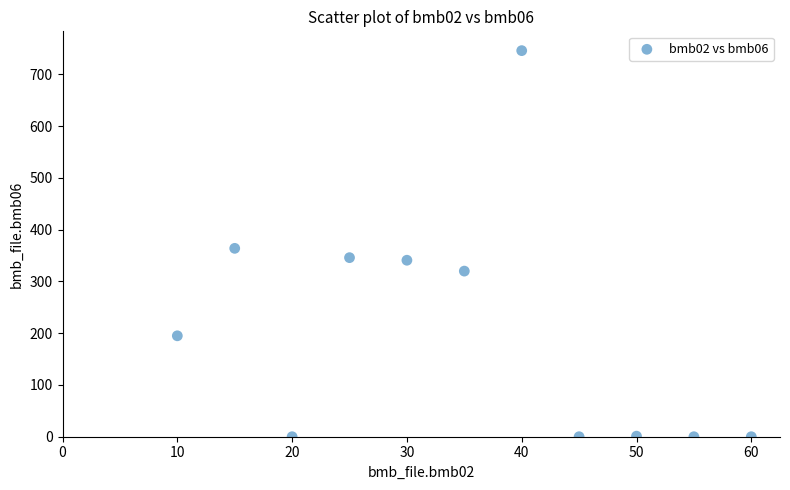

What Y value in the scatter plot is closest to 373?

364.0